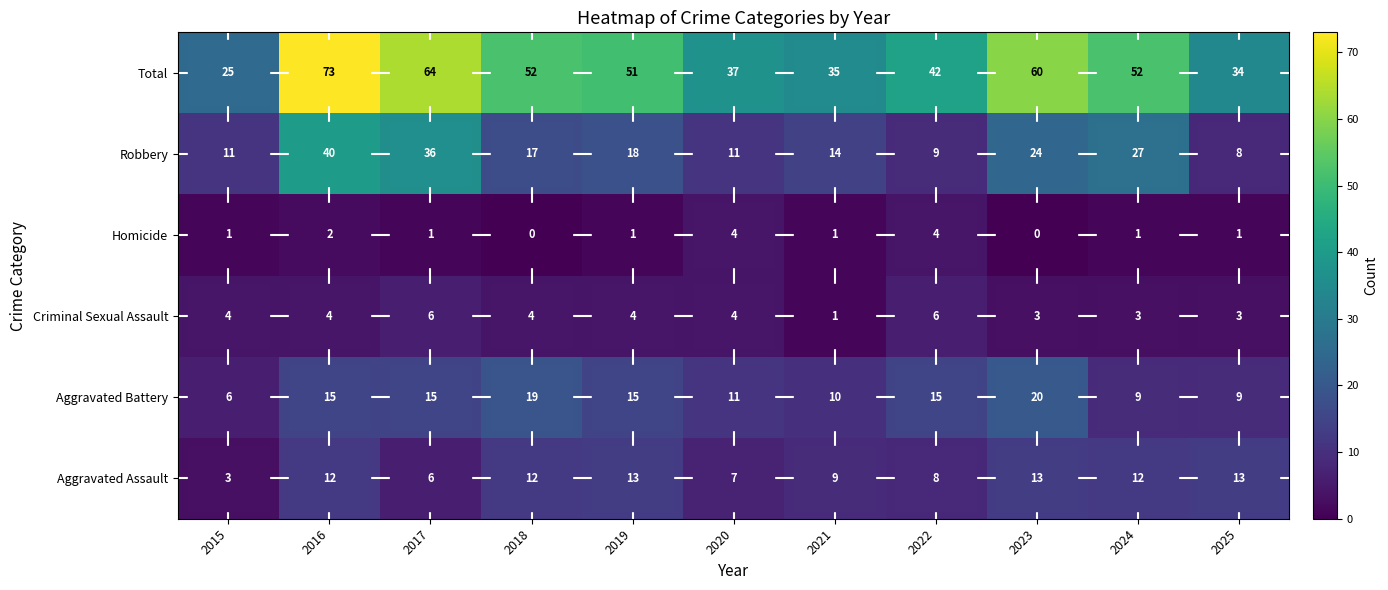

Is it true that Aggravated Assault equals 19 at 2019?

False